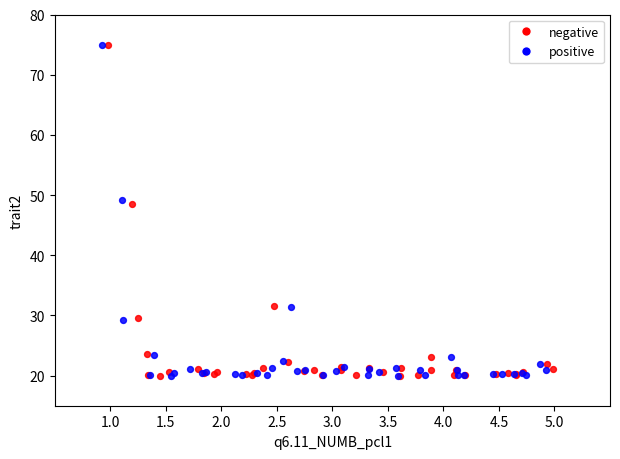

What are all the series names shown in the legend?

negative, positive